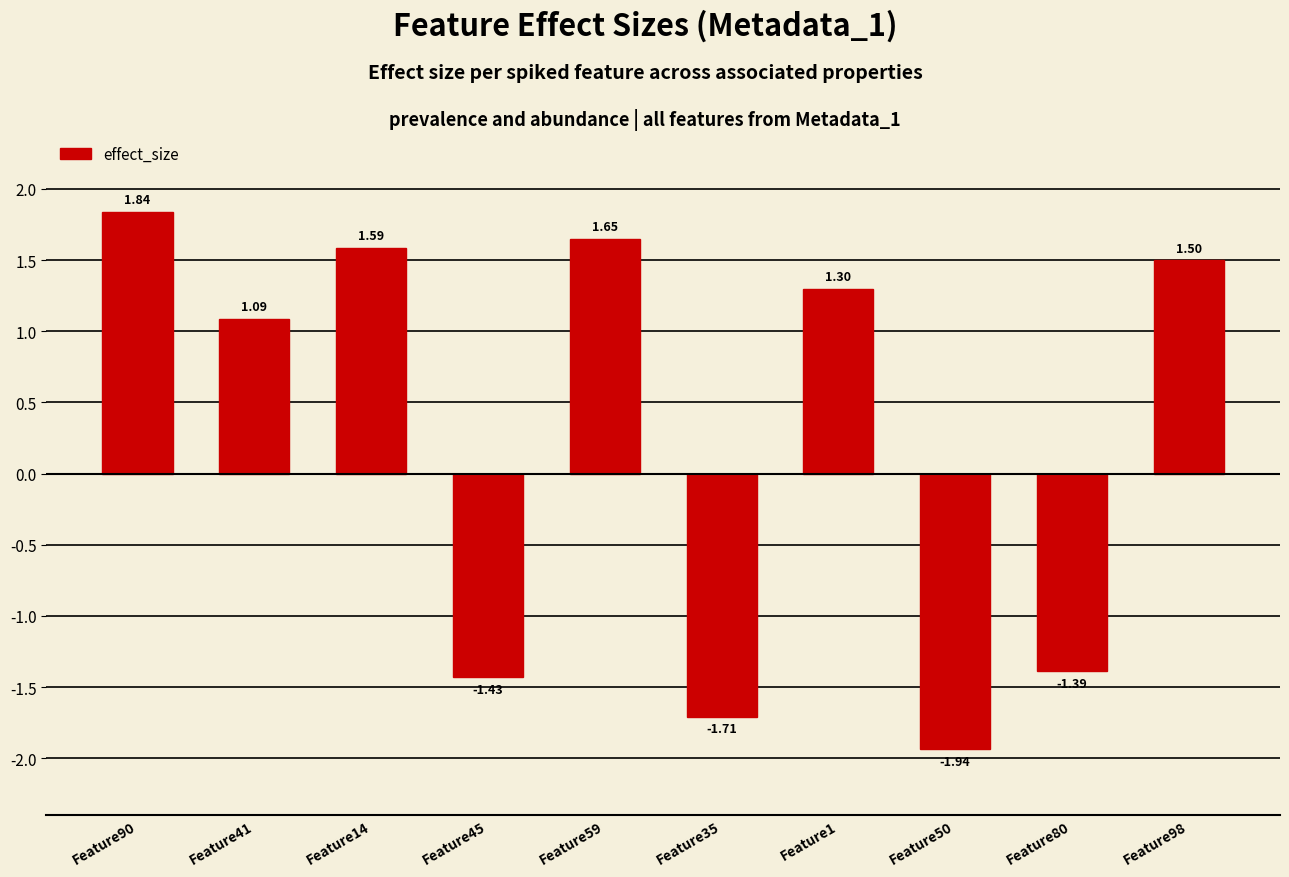

List the labels in order of value, smallest first.

Feature50, Feature35, Feature45, Feature80, Feature41, Feature1, Feature98, Feature14, Feature59, Feature90